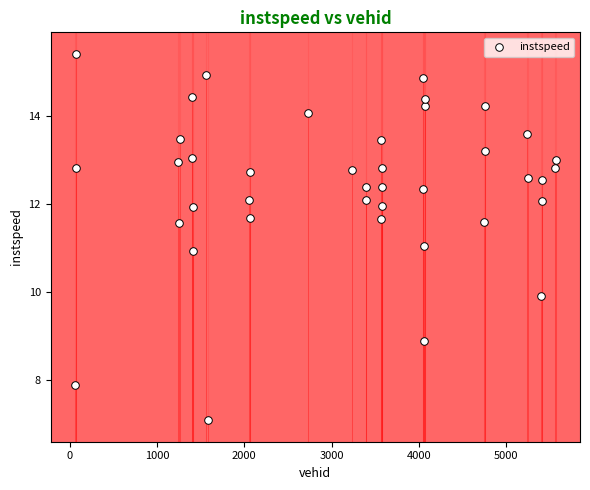

What is the range of X values (max minus min)?

5519.0